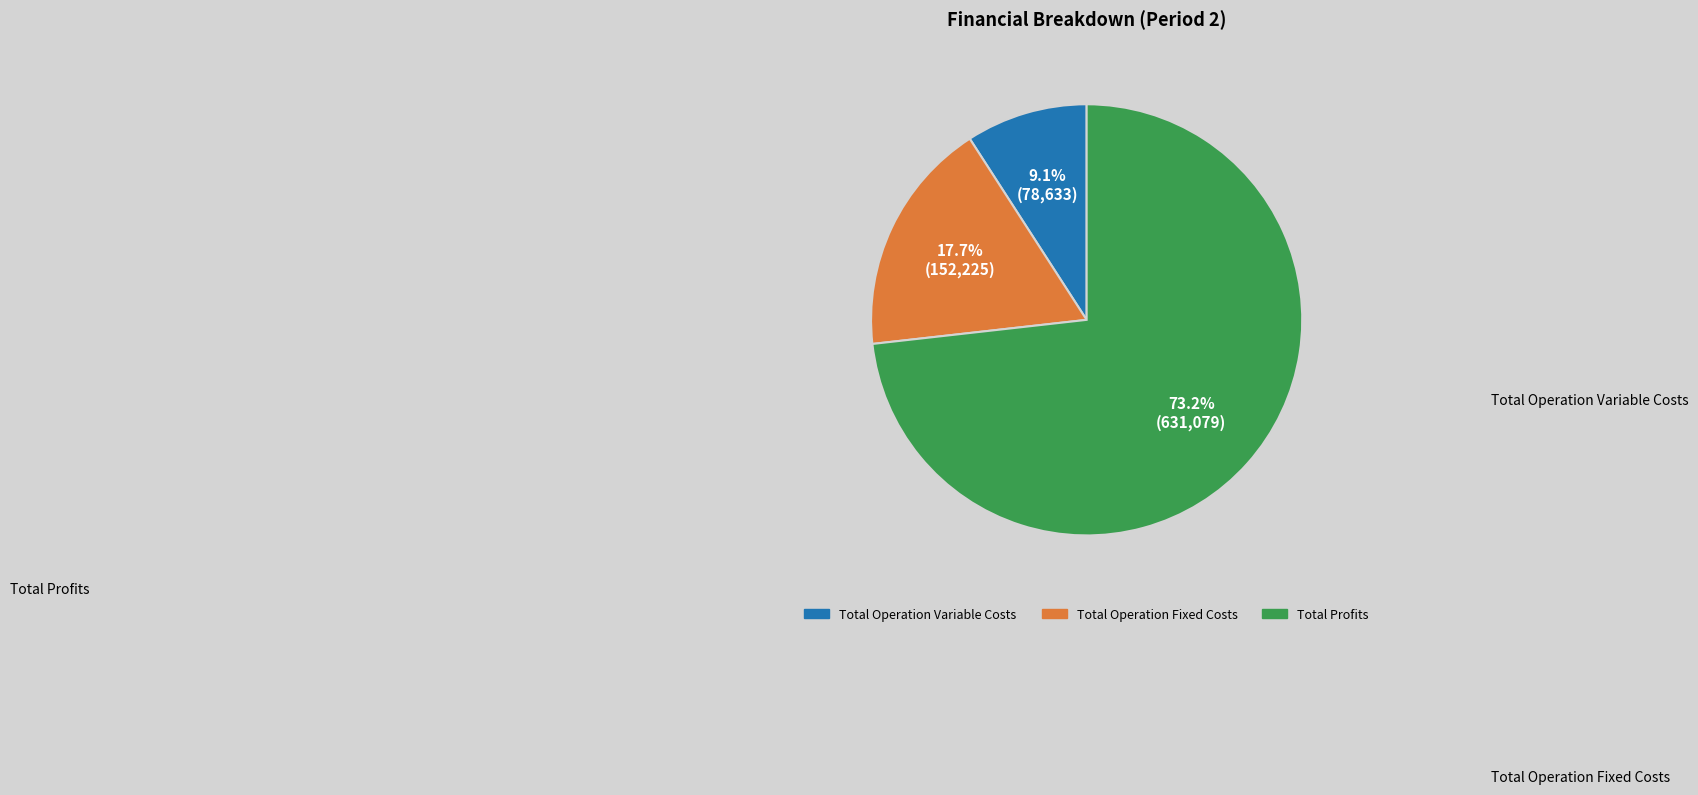

Does any single category account for the majority?

Yes